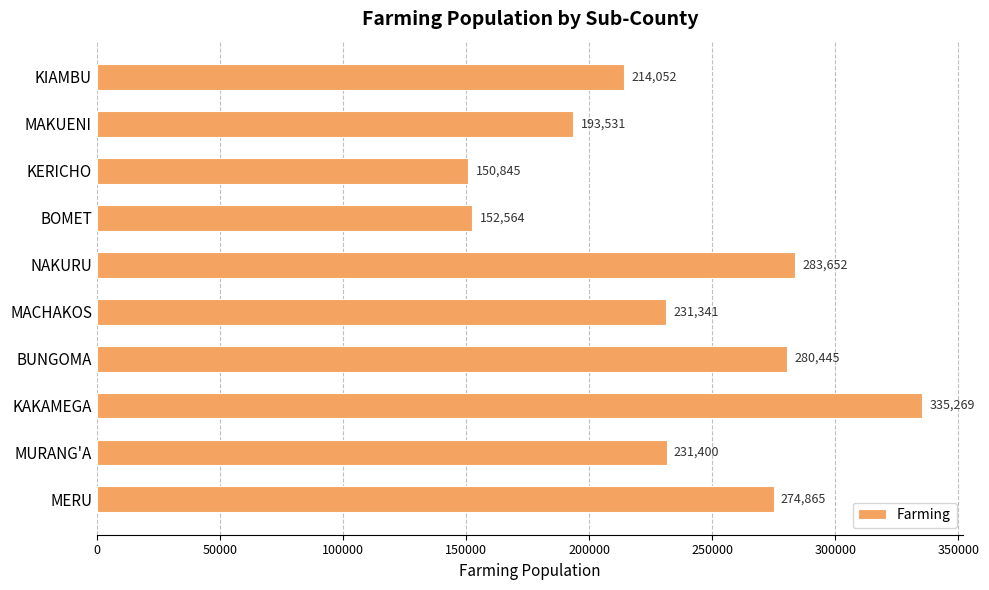

Rank the categories by value from highest to lowest.

KAKAMEGA, NAKURU, BUNGOMA, MERU, MURANG'A, MACHAKOS, KIAMBU, MAKUENI, BOMET, KERICHO